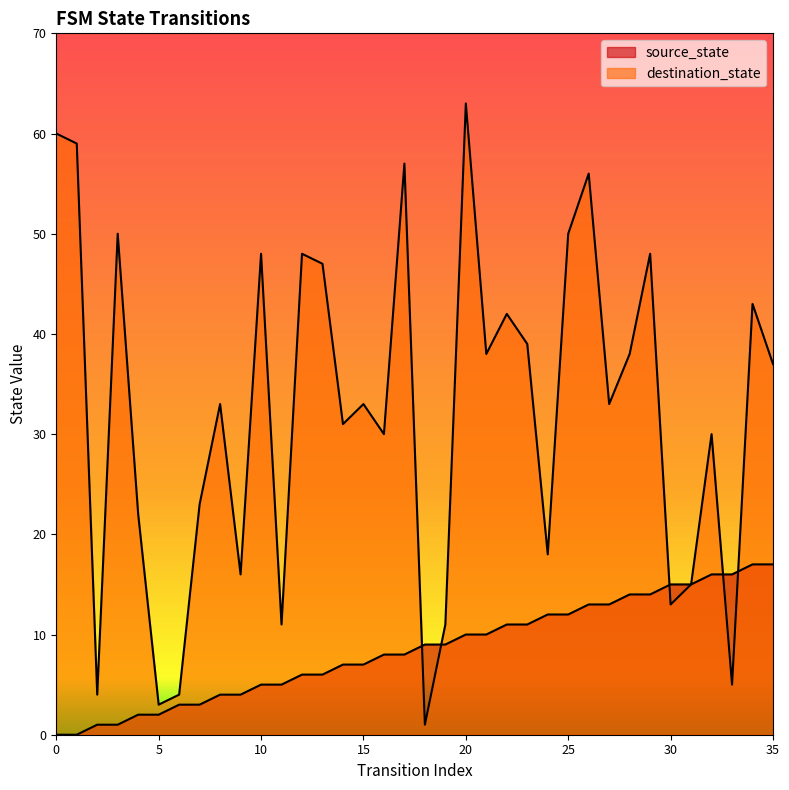

What is the value of the destination_state point at the 28th from the left?

33